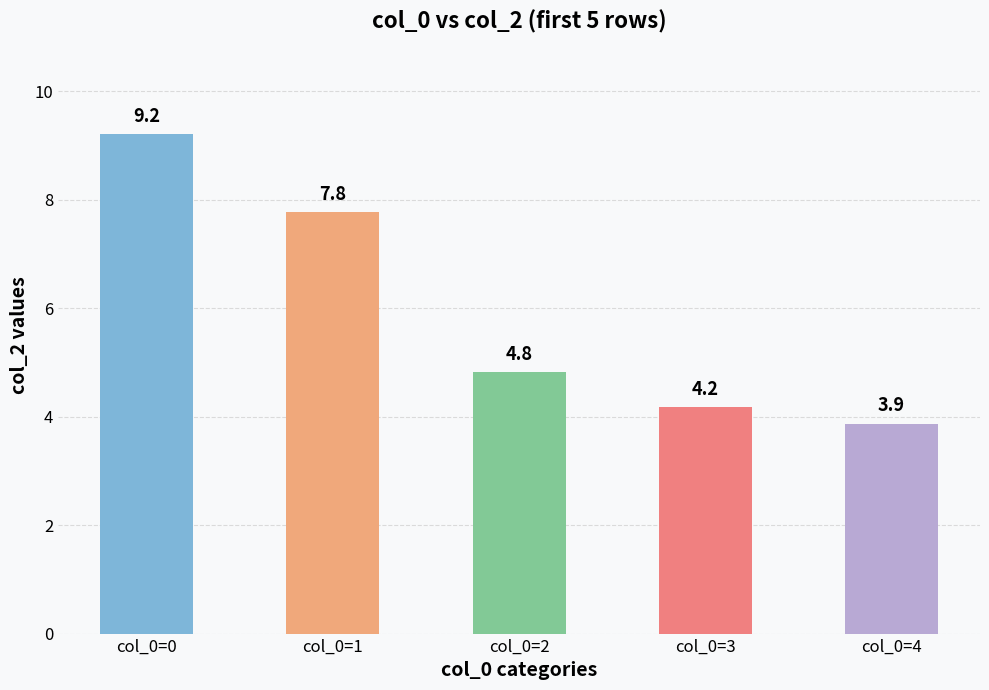

Read the value at col_0=1.

7.8